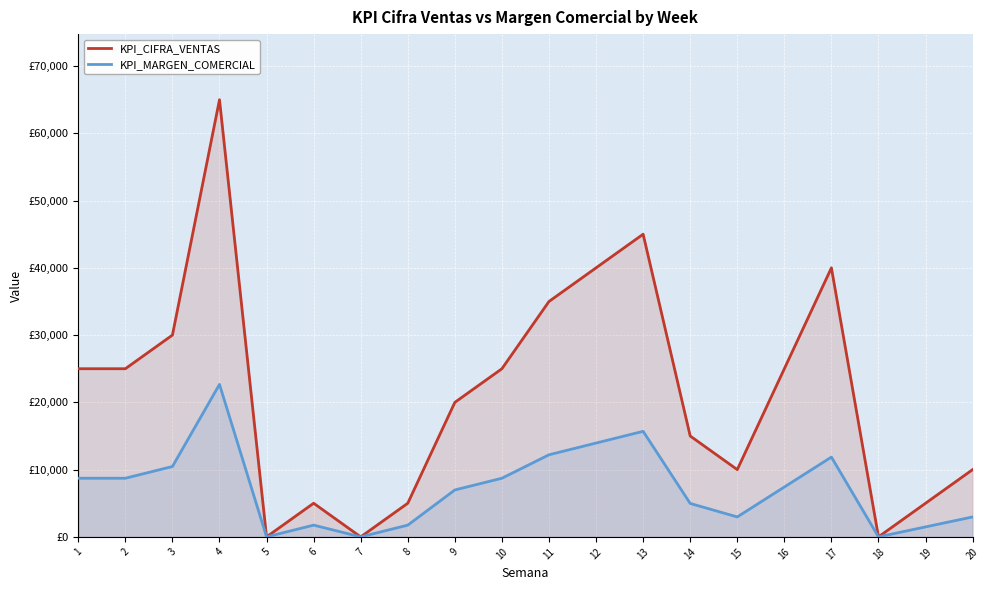

Where is the first local minimum for KPI_MARGEN_COMERCIAL?

5